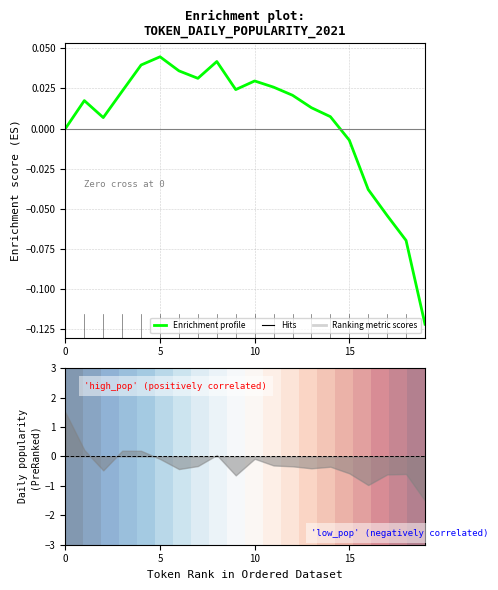

True or false: Enrichment profile and 0 cross at least once.

False